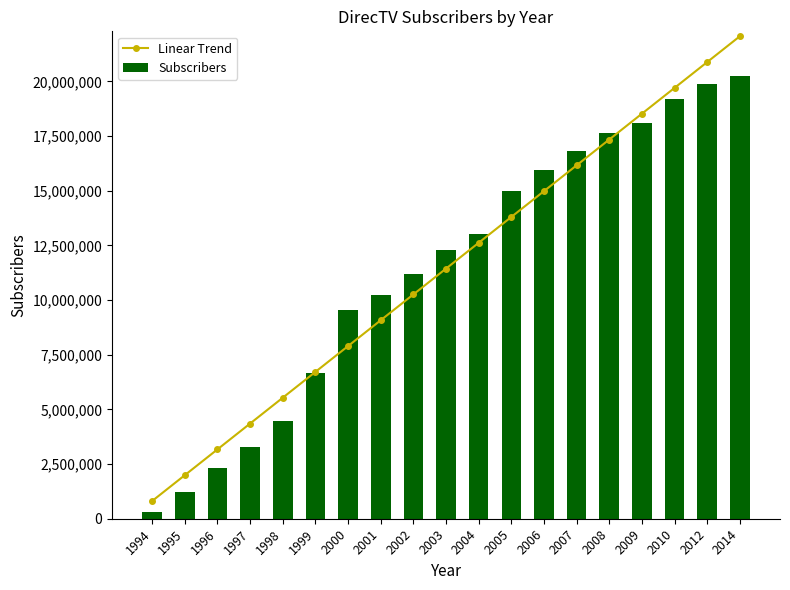

Are the bars horizontal?

No